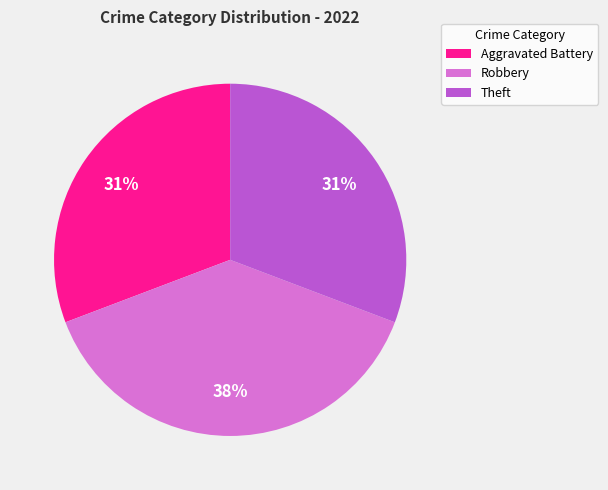

True or false: Aggravated Battery accounts for 44% of the total.

False